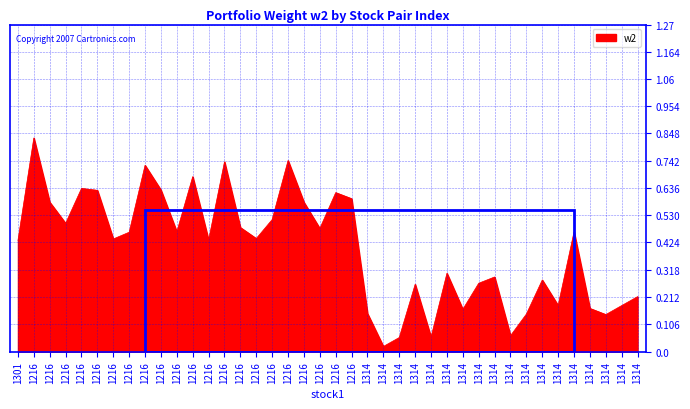

What is the label of the 18th point from the right?

1314